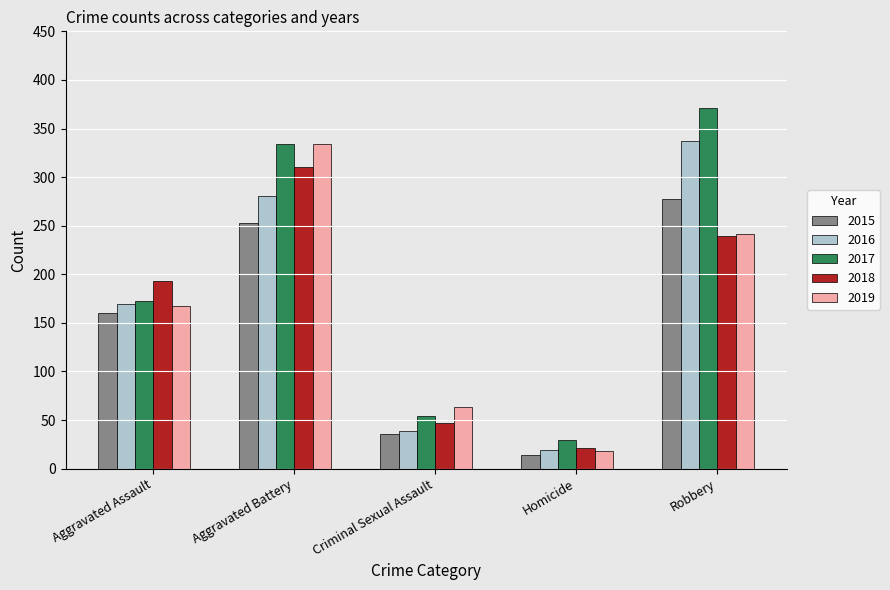

Reading left to right, extract all data points from this chart.

2015: Aggravated Assault=160	Aggravated Battery=253	Criminal Sexual Assault=36	Homicide=14	Robbery=277
2016: Aggravated Assault=169	Aggravated Battery=281	Criminal Sexual Assault=39	Homicide=19	Robbery=337
2017: Aggravated Assault=172	Aggravated Battery=334	Criminal Sexual Assault=54	Homicide=29	Robbery=371
2018: Aggravated Assault=193	Aggravated Battery=310	Criminal Sexual Assault=47	Homicide=21	Robbery=239
2019: Aggravated Assault=167	Aggravated Battery=334	Criminal Sexual Assault=63	Homicide=18	Robbery=241